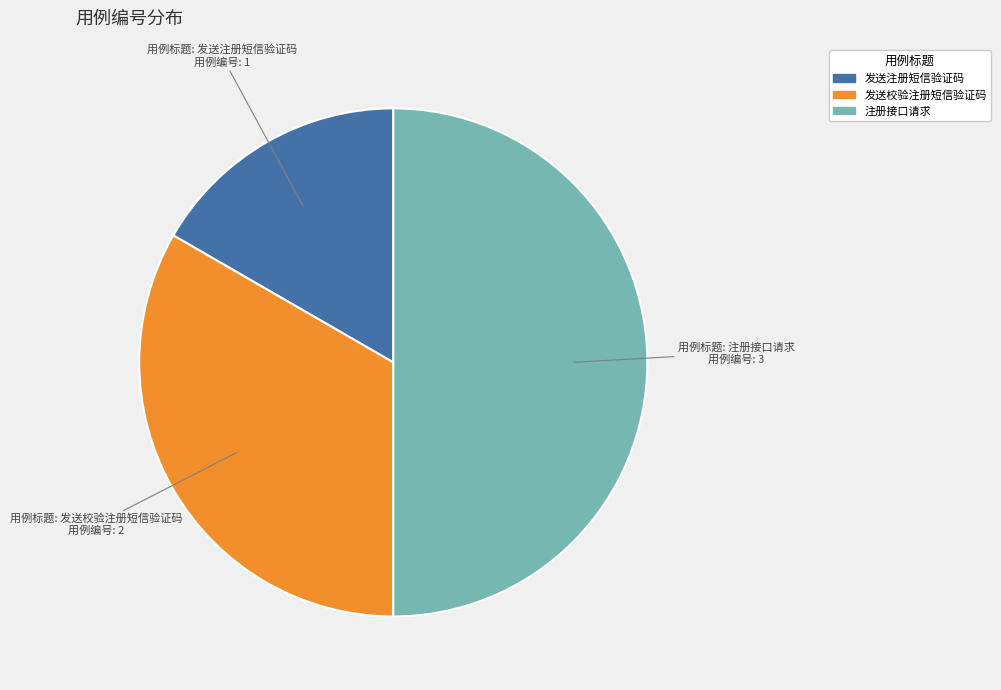

What is the smallest slice in the pie chart?

发送注册短信验证码